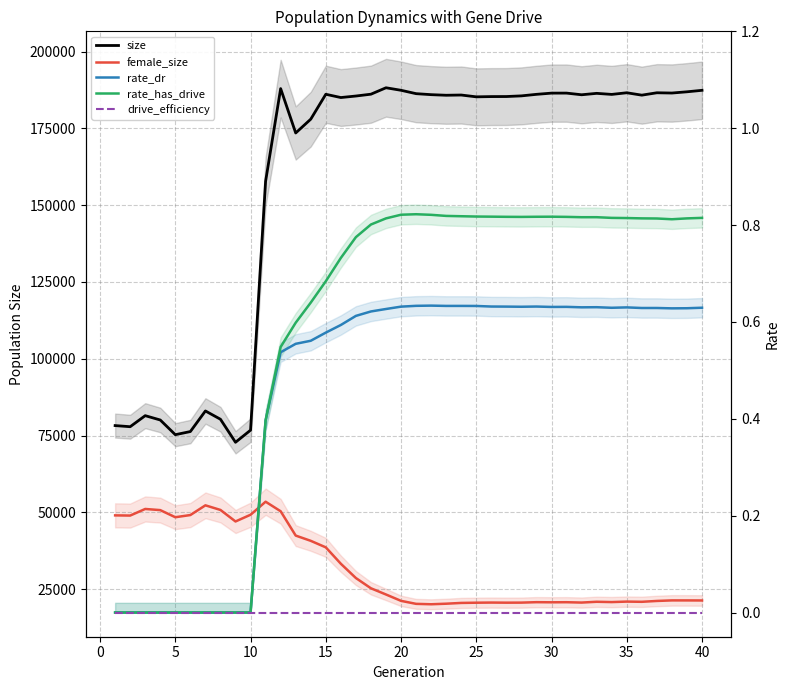

How many distinct data groups are displayed?

5